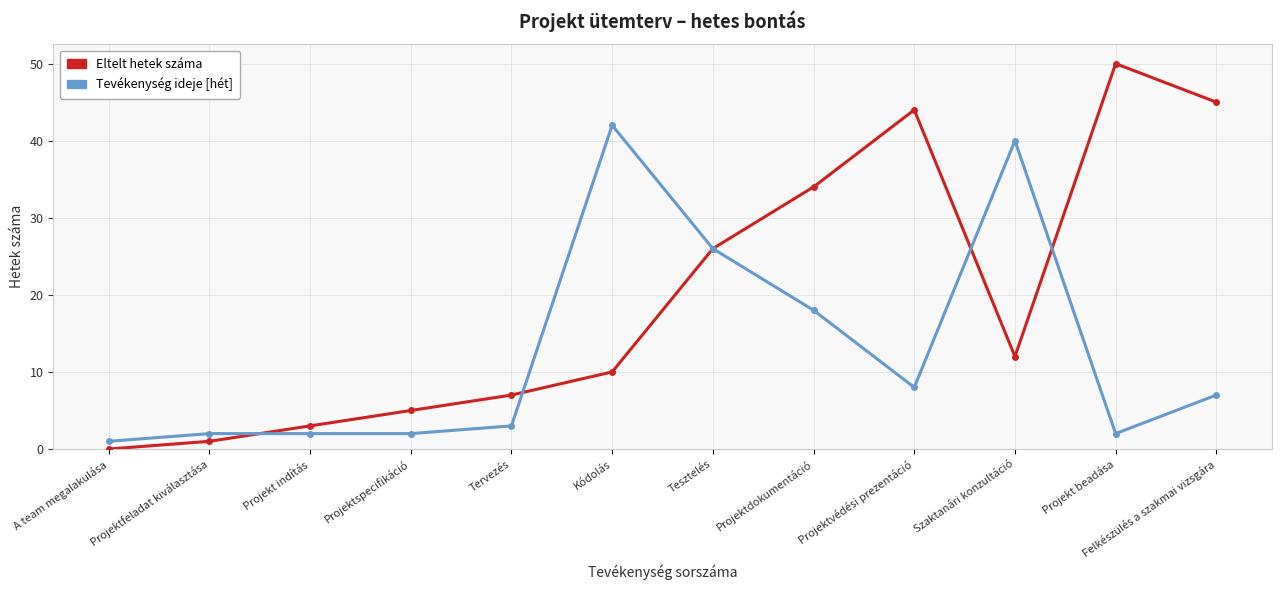

Does the chart display data point markers on the line(s)?

Yes